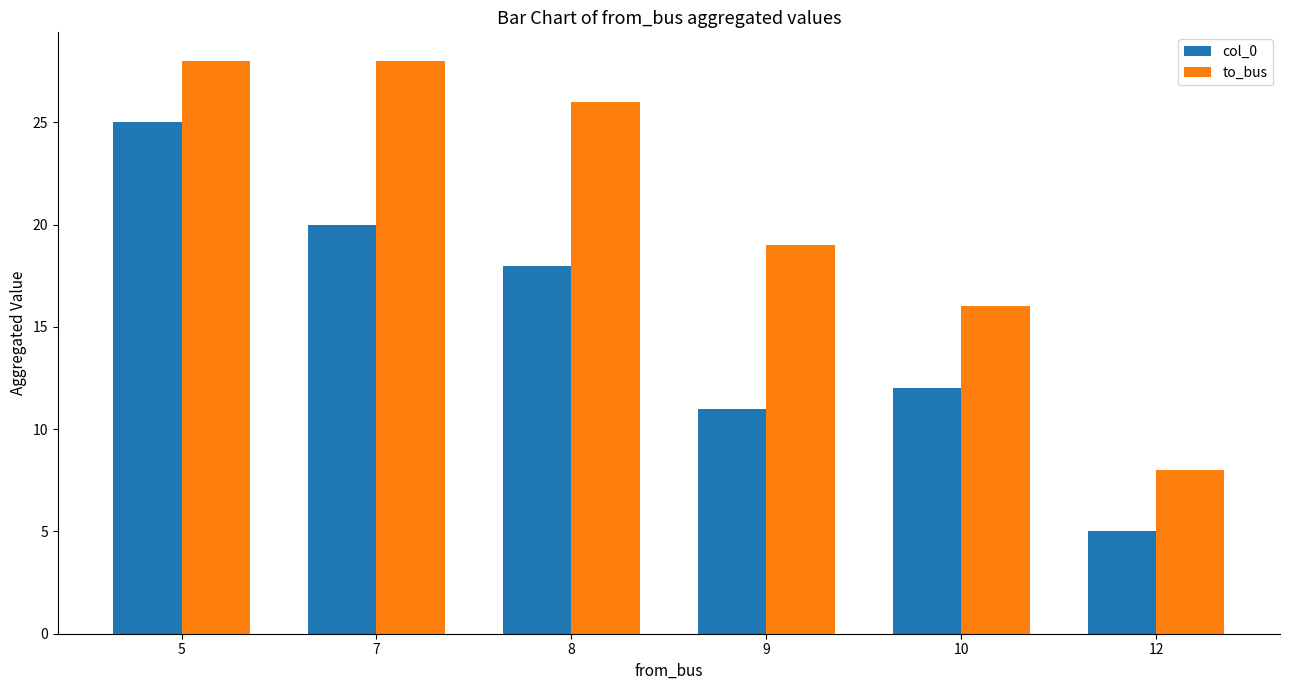

The value of col_0 at 10 is 12. True or false?

True